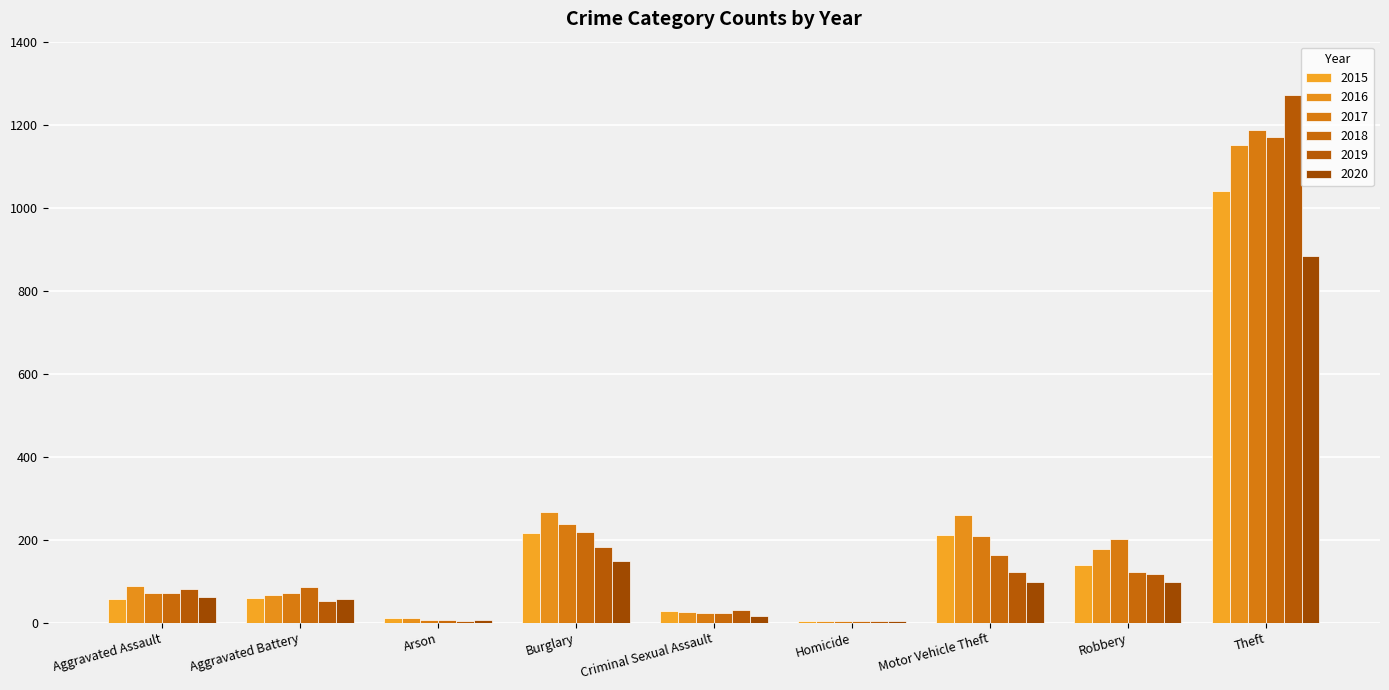

Which series changed the most between Homicide and Motor Vehicle Theft?

2016